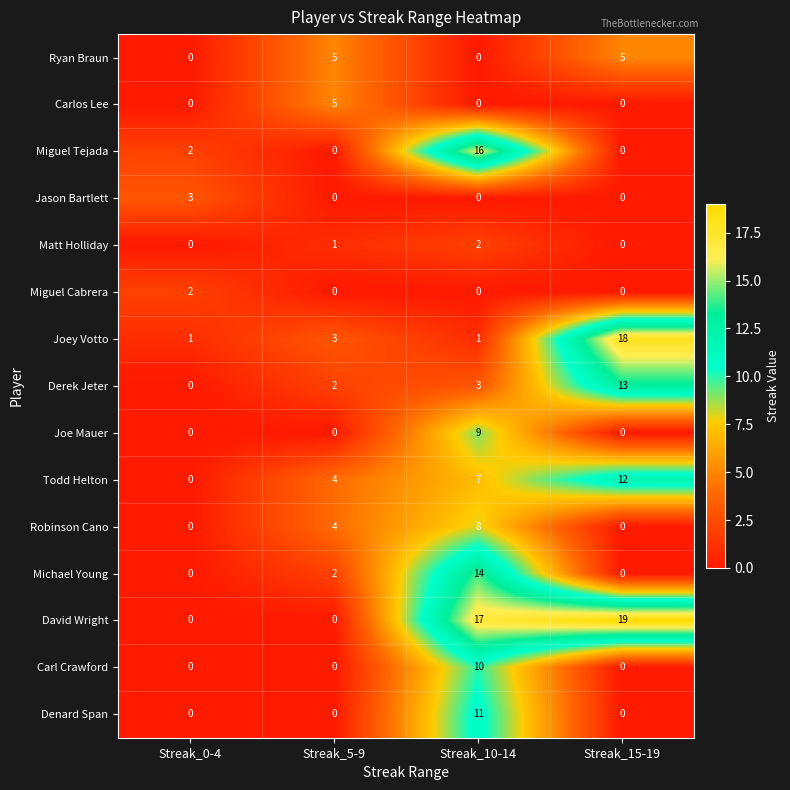

At which label does Miguel Cabrera reach its peak?

Streak_0-4